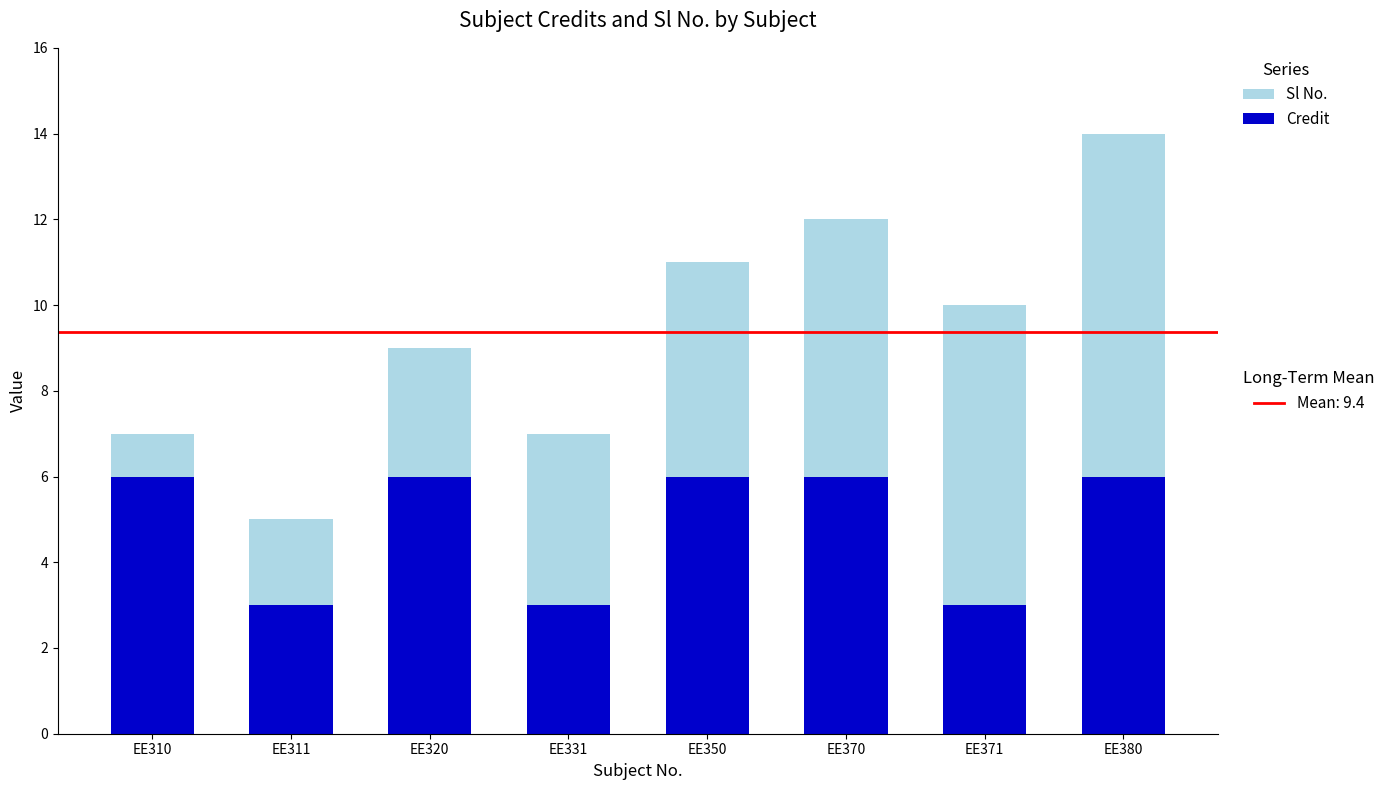

What is the total value across all series at EE371?

10